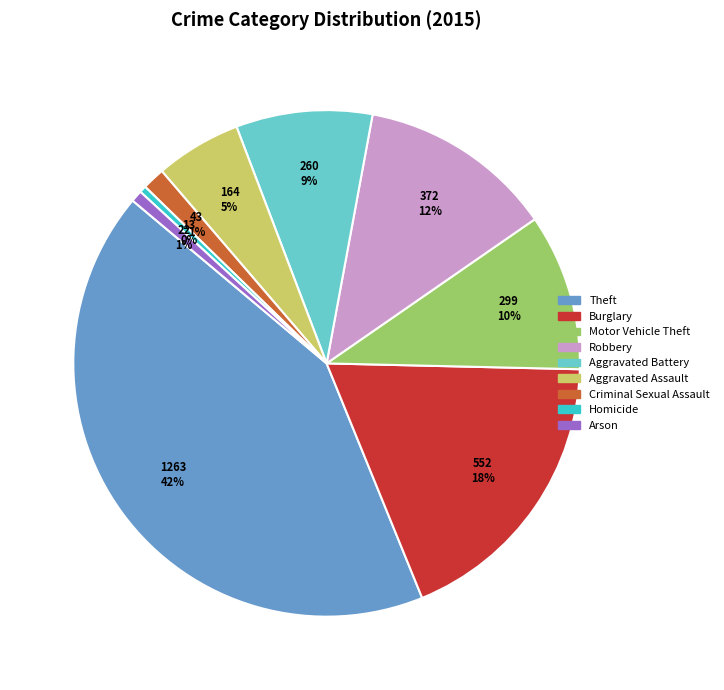

Combined, do Robbery and Burglary account for over 50%?

No